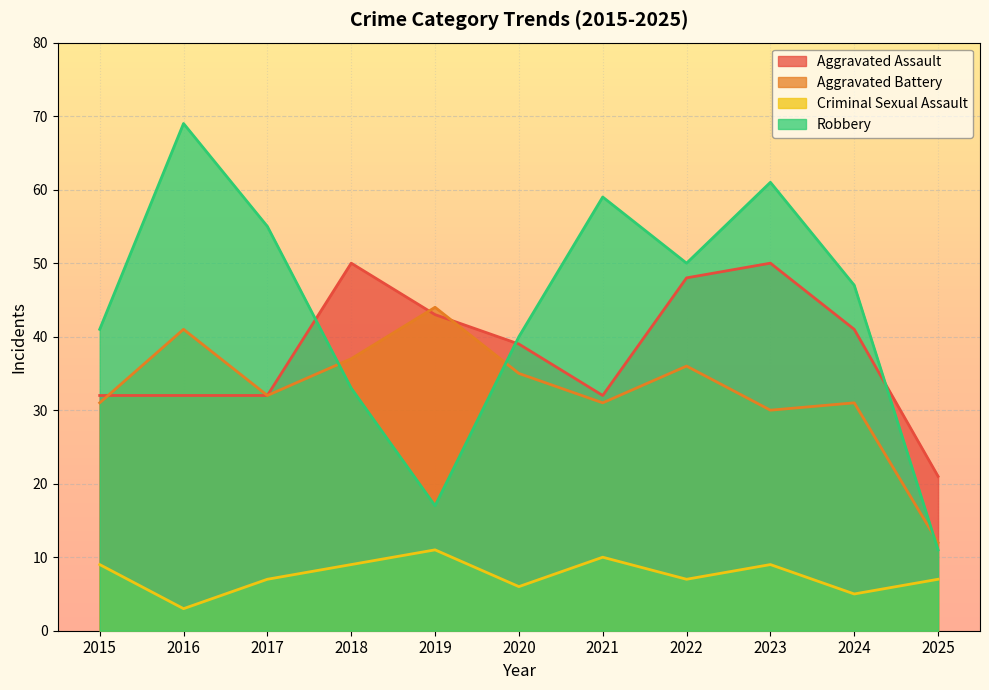

How many categories are shown in the chart?

11